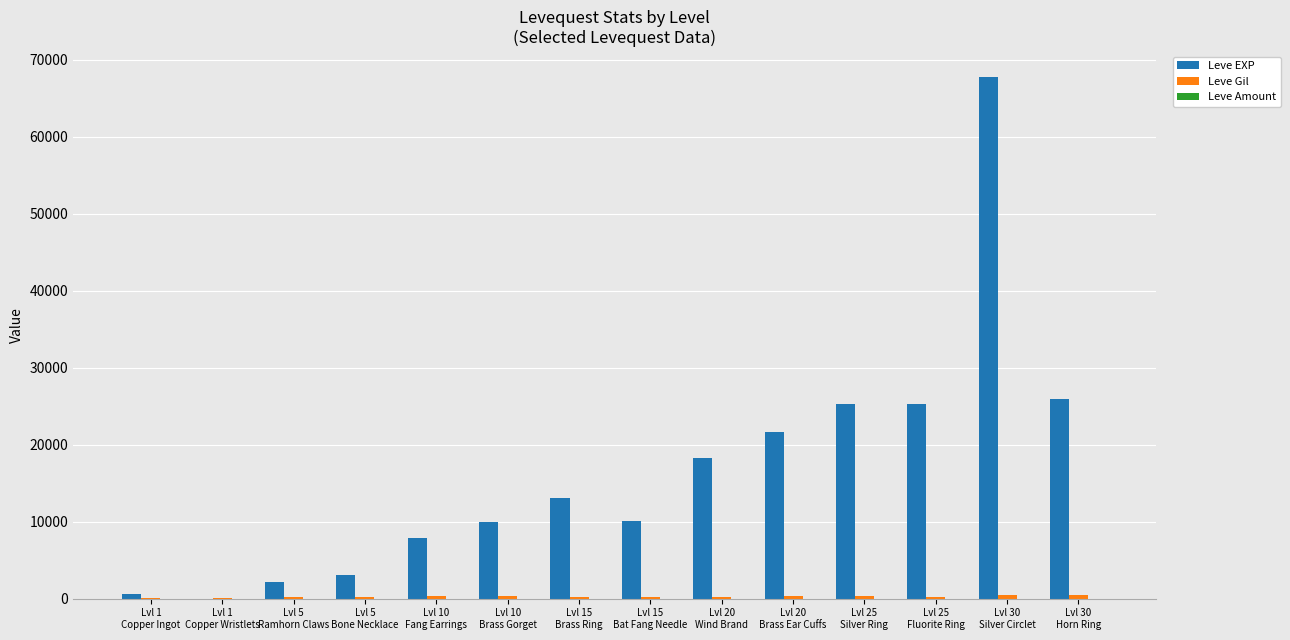

Which series has the largest total across all categories?

Leve EXP